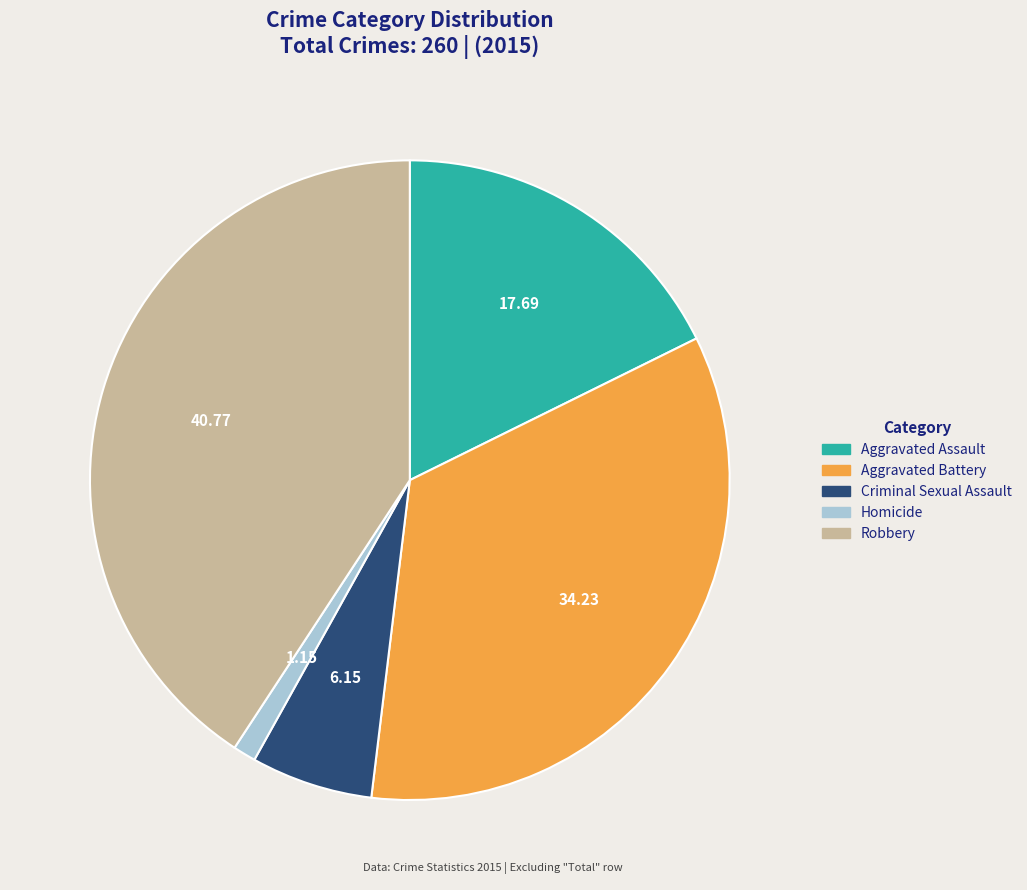

Do Homicide and Criminal Sexual Assault together represent more than half of the pie?

No